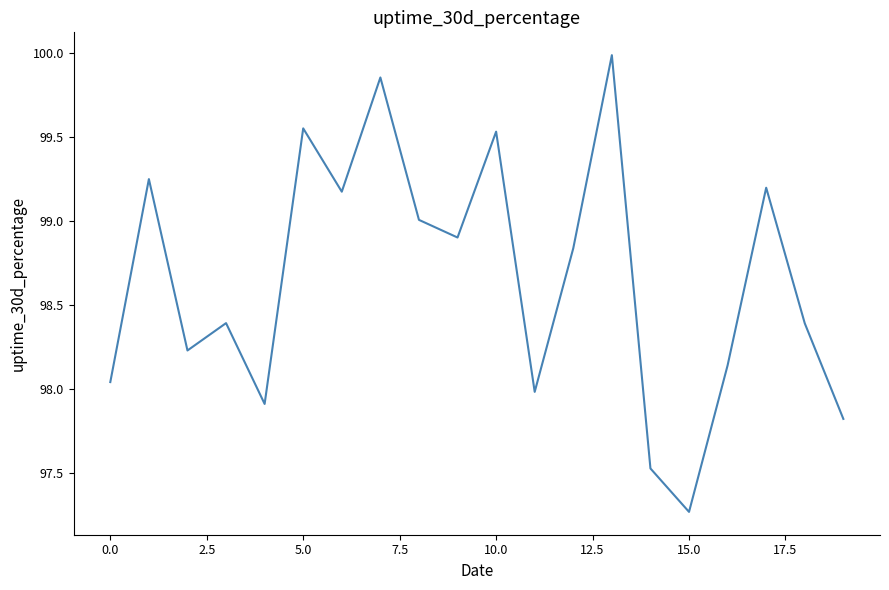

True or false: there are more than 2 points higher than both neighbors.

True